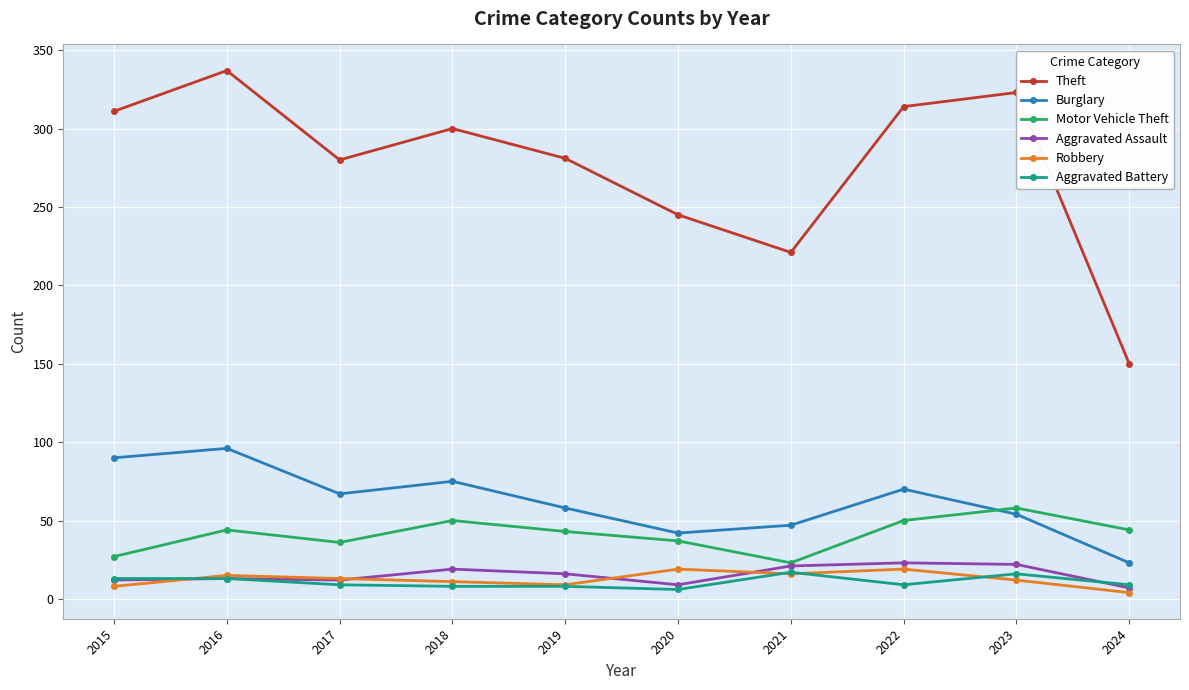

What is the lowest value of the Burglary series?

23